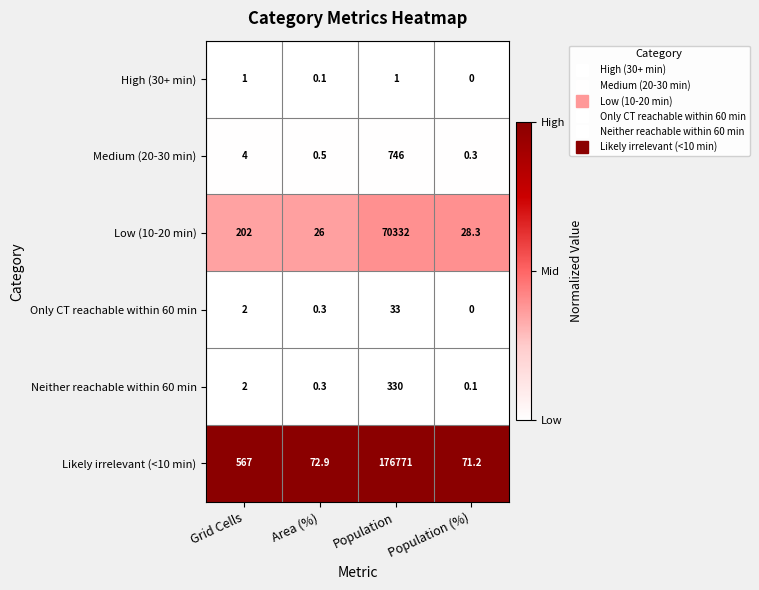

Reading left to right, extract all data points from this chart.

High (30+ min): Grid Cells=1.0	Area (%)=0.1	Population=1.0	Population (%)=0.0
Medium (20-30 min): Grid Cells=4.0	Area (%)=0.5	Population=746.0	Population (%)=0.3
Low (10-20 min): Grid Cells=202.0	Area (%)=26.0	Population=70332.0	Population (%)=28.3
Only CT reachable within 60 min: Grid Cells=2.0	Area (%)=0.3	Population=33.0	Population (%)=0.0
Neither reachable within 60 min: Grid Cells=2.0	Area (%)=0.3	Population=330.0	Population (%)=0.1
Likely irrelevant (<10 min): Grid Cells=567.0	Area (%)=72.9	Population=176771.0	Population (%)=71.2